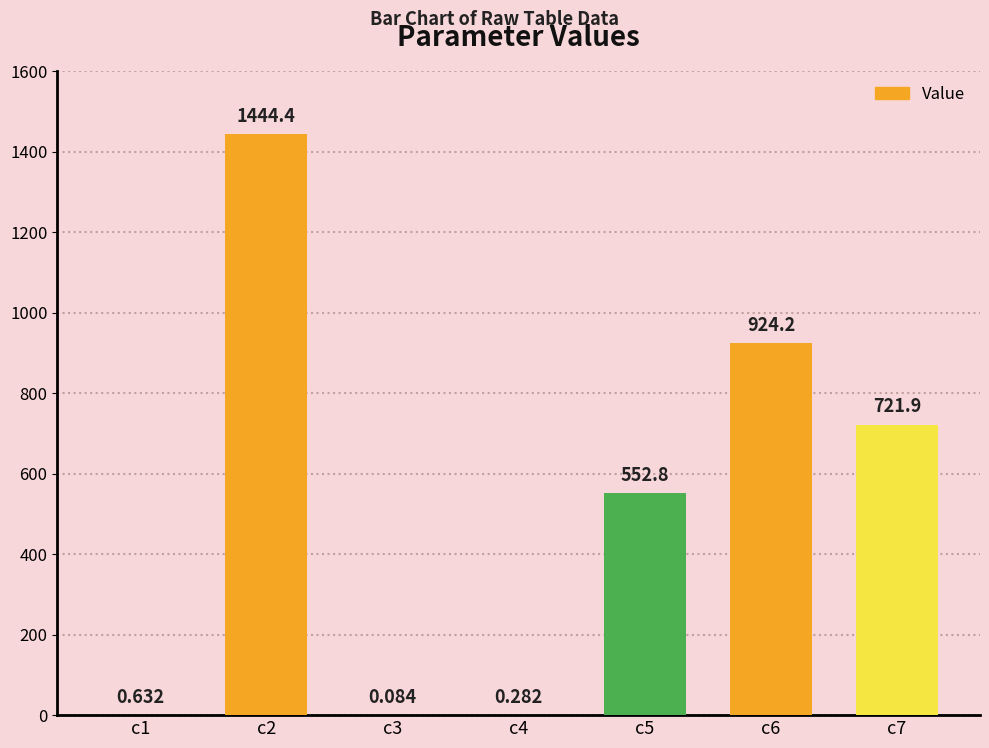

Count the number of categories in the chart.

7